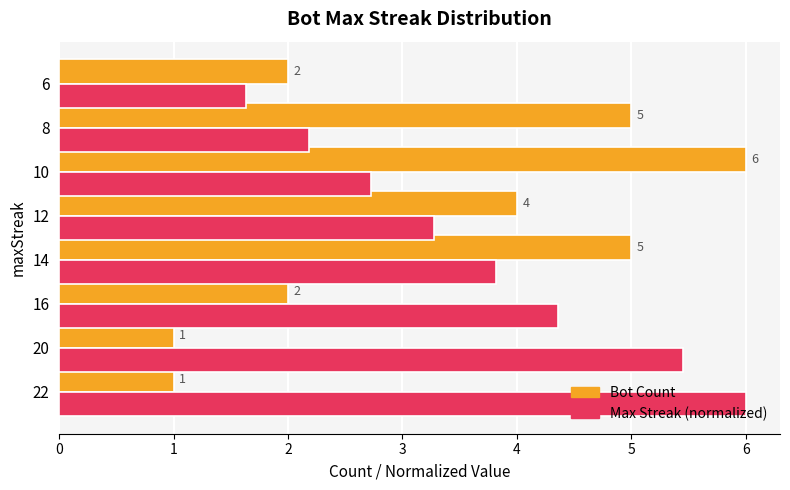

At which category is the sum across all series the highest?

14